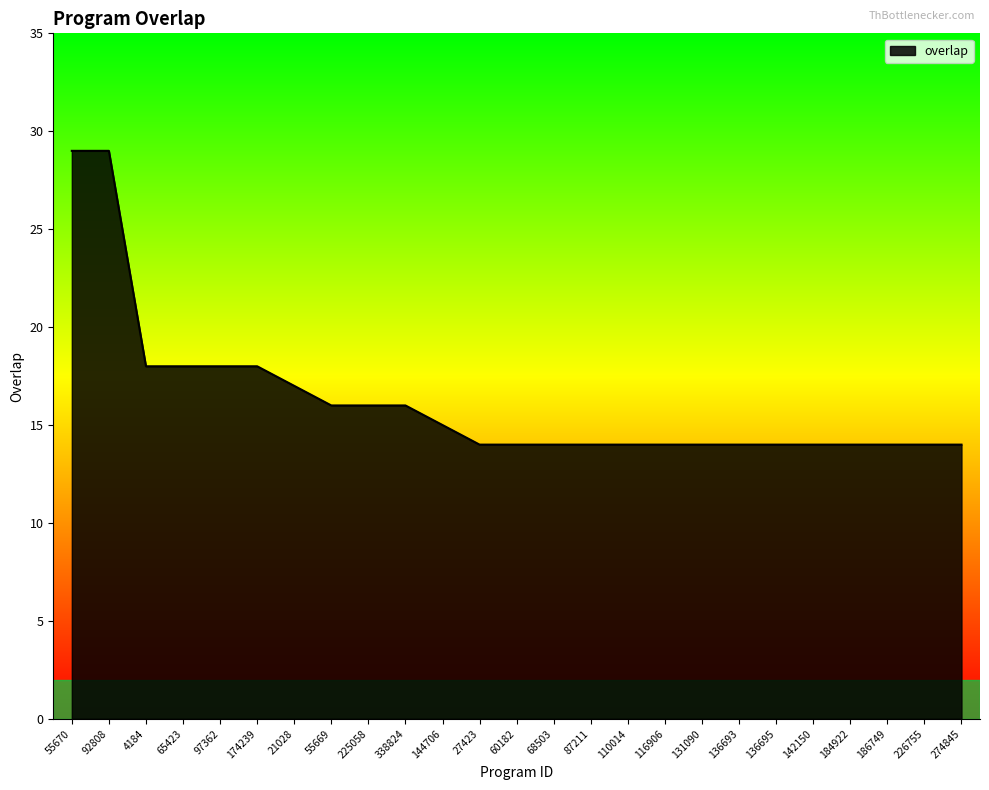

How many lines are shown in the chart?

1